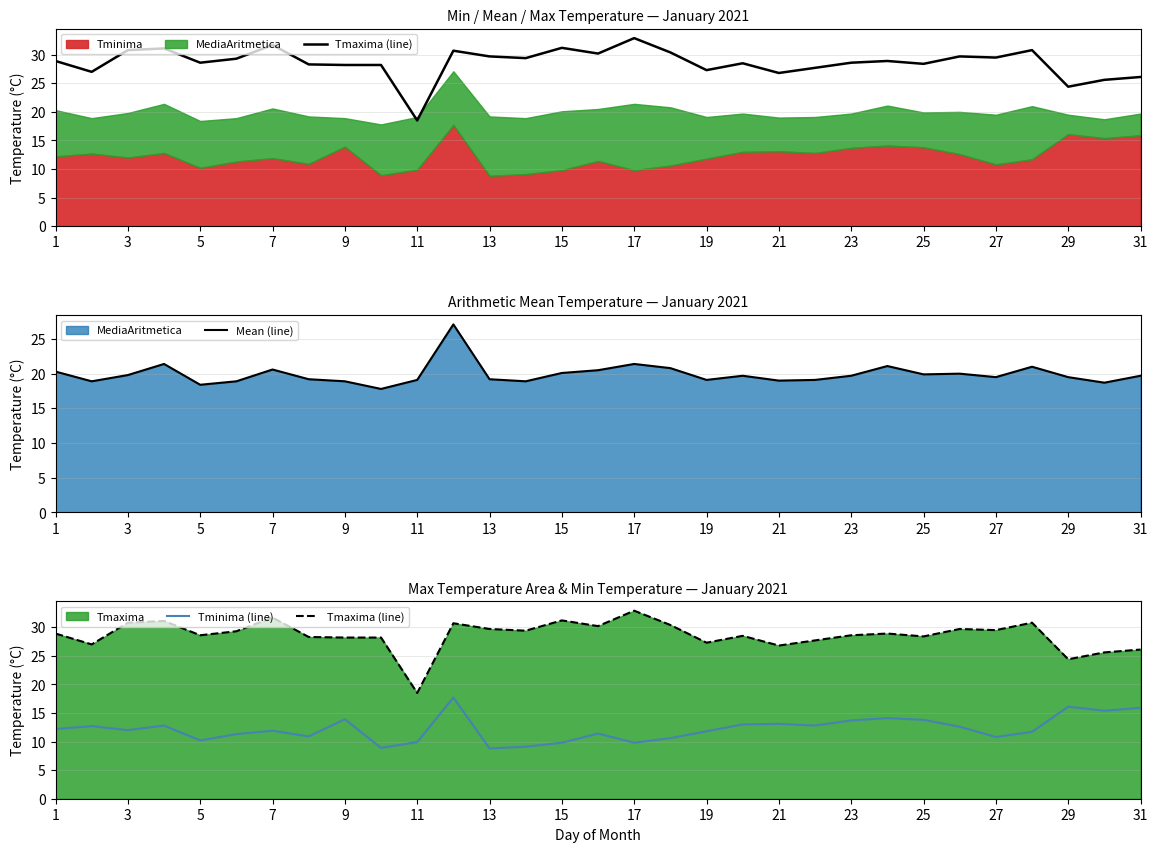

At how many categories does at least one series exceed 16?

31